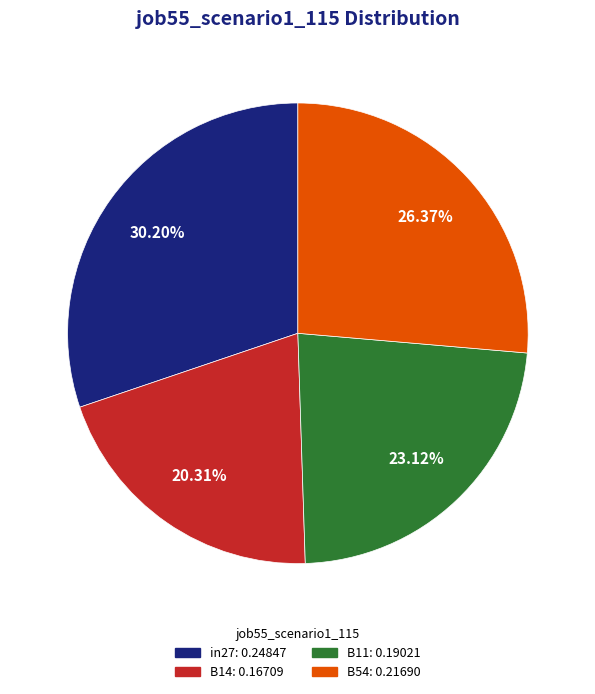

To the nearest percent, what percentage of the pie is B54?

26%